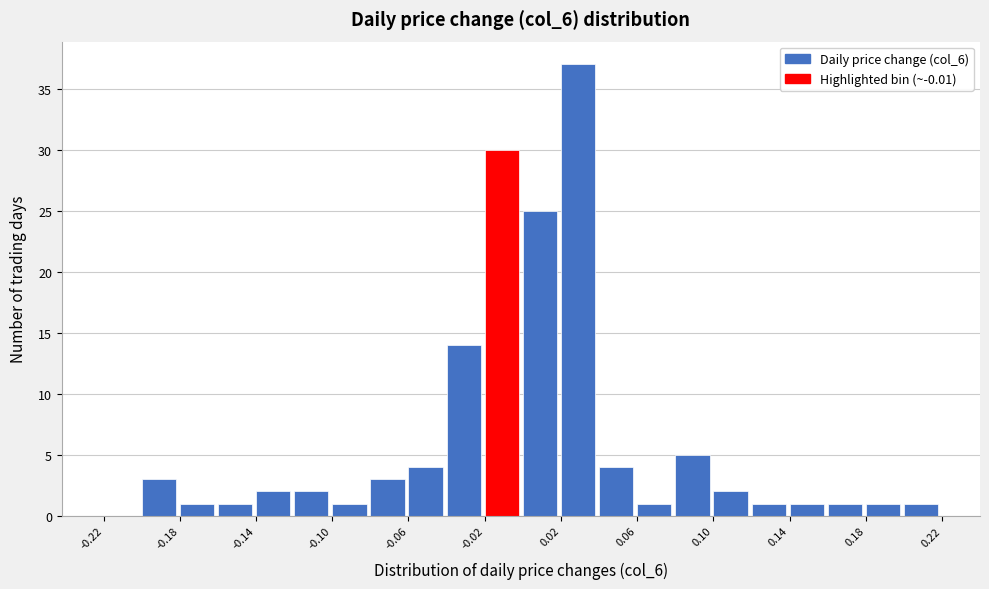

Reading left to right, list every bar in this chart as the range it spans on the x-axis followed by its height. The values are not printed on the chart, so give them approximately, as read against the axis.

-0.22 to -0.20: 0
-0.20 to -0.18: 3
-0.18 to -0.16: 1
-0.16 to -0.14: 1
-0.14 to -0.12: 2
-0.12 to -0.10: 2
-0.10 to -0.08: 1
-0.08 to -0.06: 3
-0.06 to -0.04: 4
-0.04 to -0.02: 14
-0.02 to 0.00: 30
0.00 to 0.02: 25
0.02 to 0.04: 37
0.04 to 0.06: 4
0.06 to 0.08: 1
0.08 to 0.10: 5
0.10 to 0.12: 2
0.12 to 0.14: 1
0.14 to 0.16: 1
0.16 to 0.18: 1
0.18 to 0.20: 1
0.20 to 0.22: 1